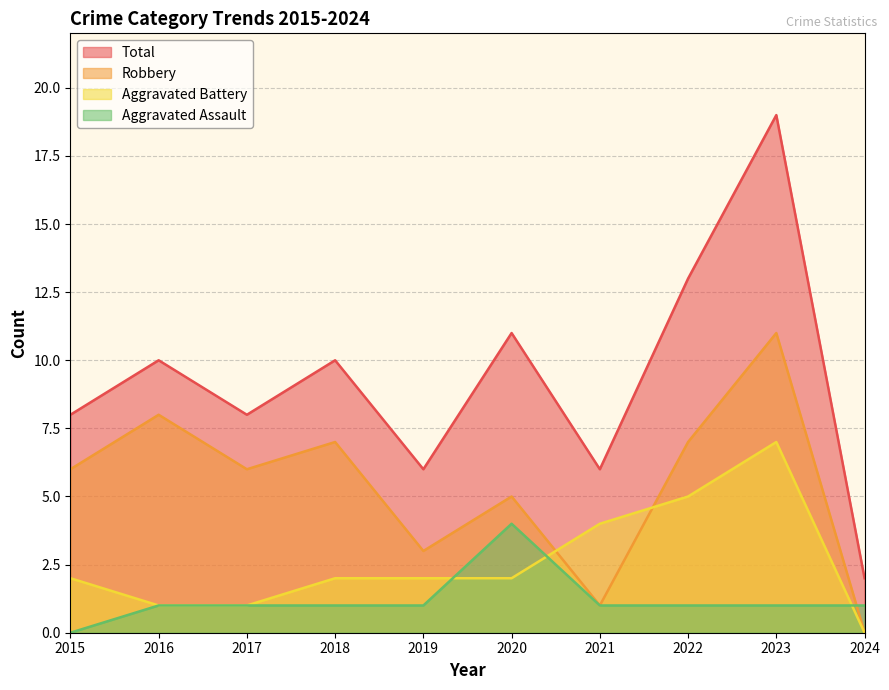

What is the difference between the maximum and minimum values in the Aggravated Battery series?

7